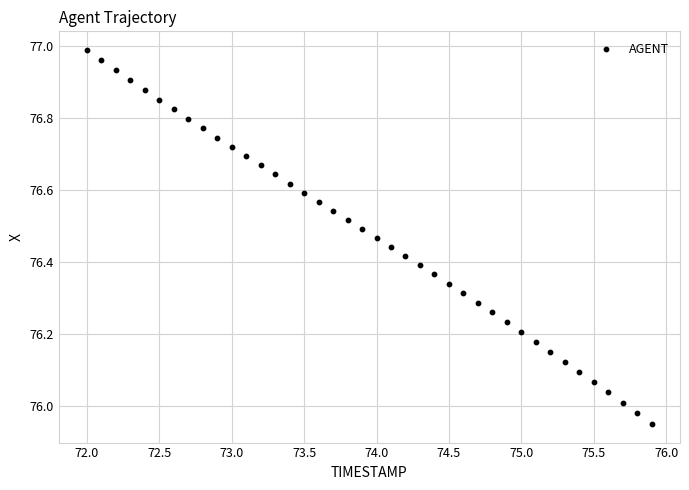

What is the range of Y values (max minus min)?

1.0